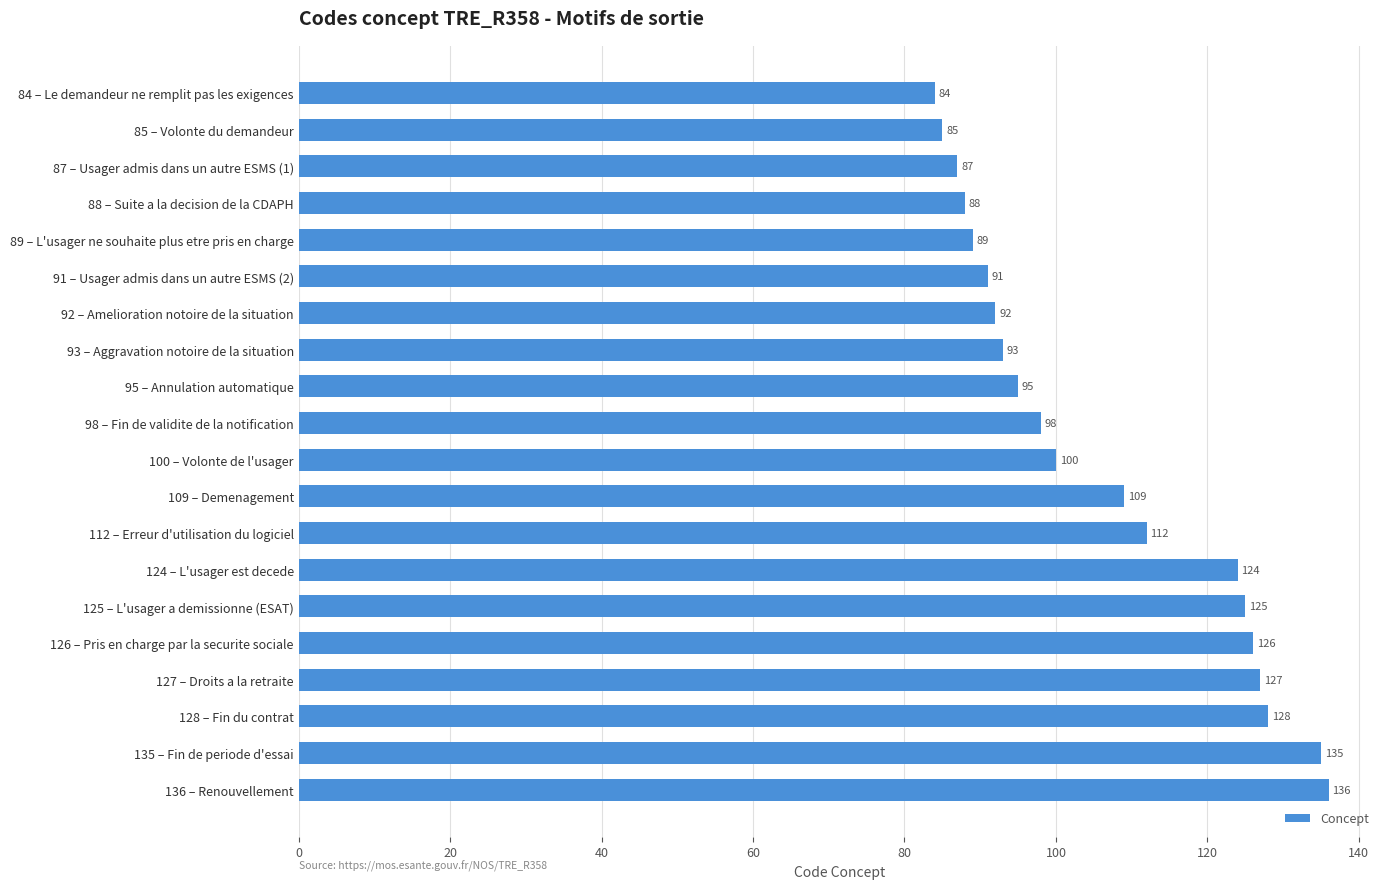

Read the value at 93 – Aggravation notoire de la situation.

93